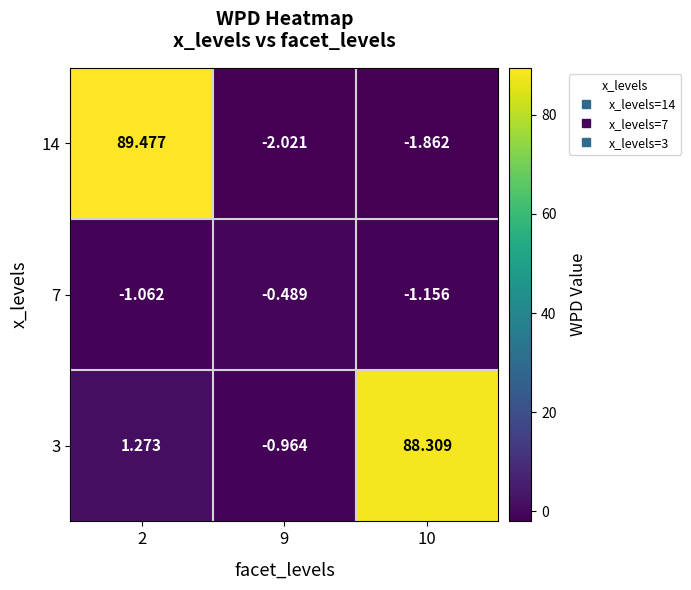

Which series has the largest total across all categories?

3